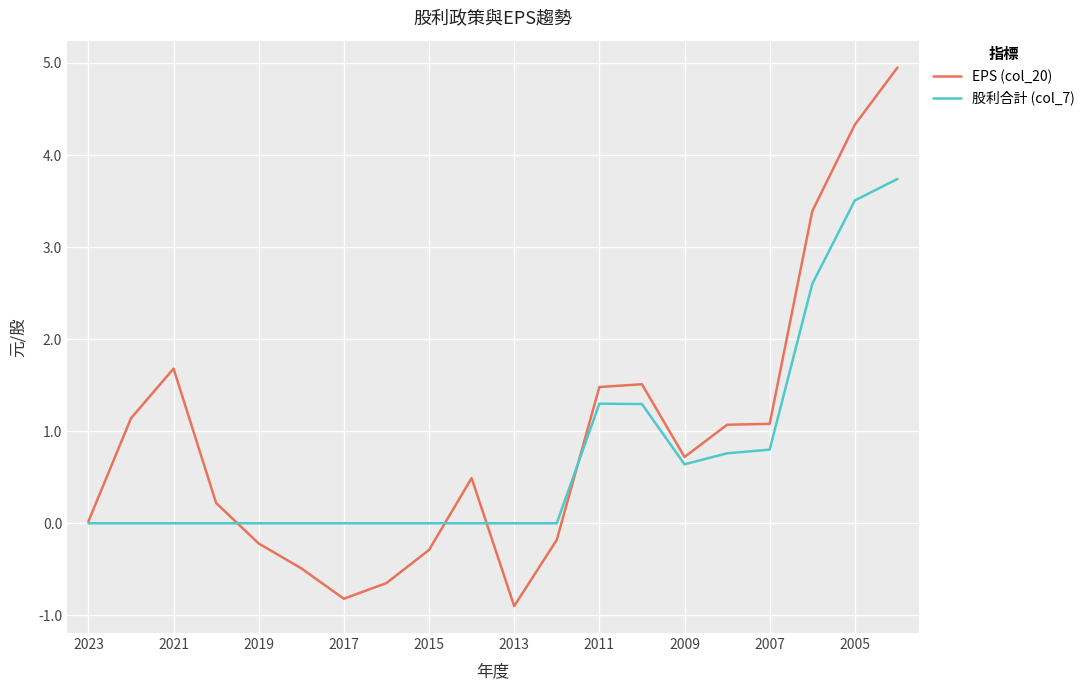

List the series in order of their peak value, lowest first.

股利合計 (col_7), EPS (col_20)